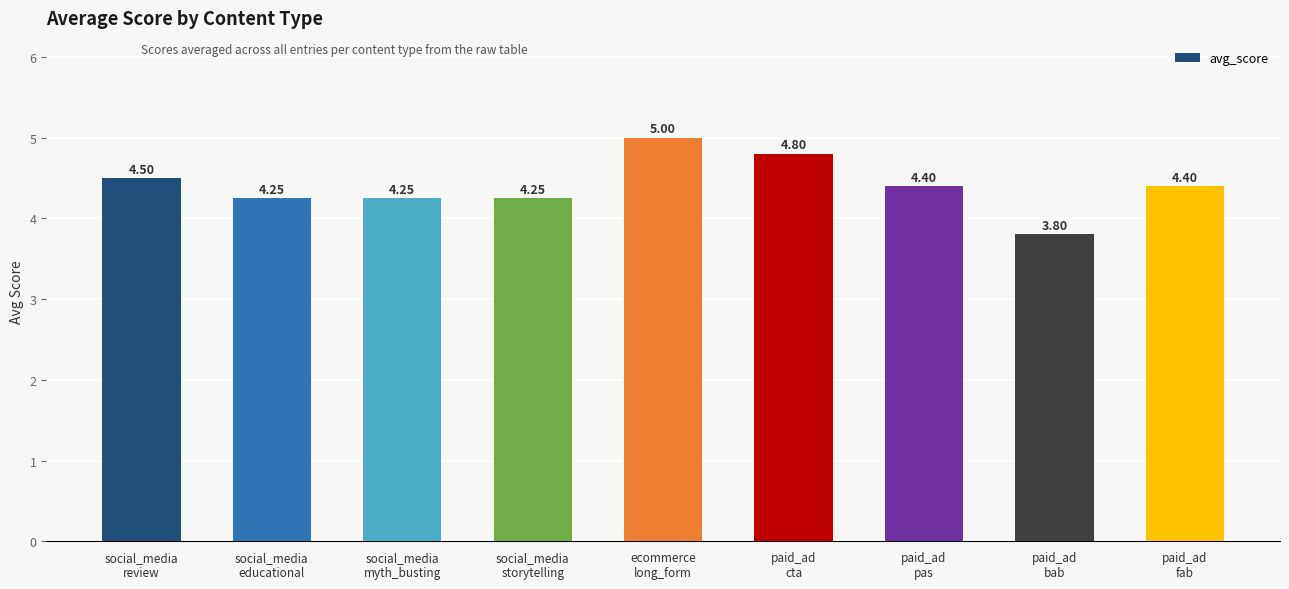

How many values are between 4 and 5?

8